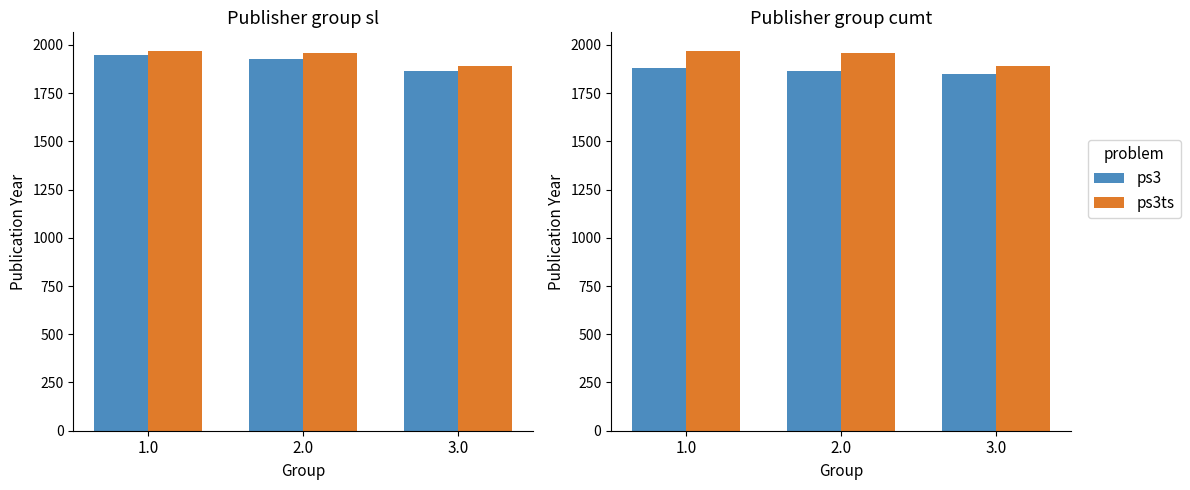

What position from the left is 2.0?

2